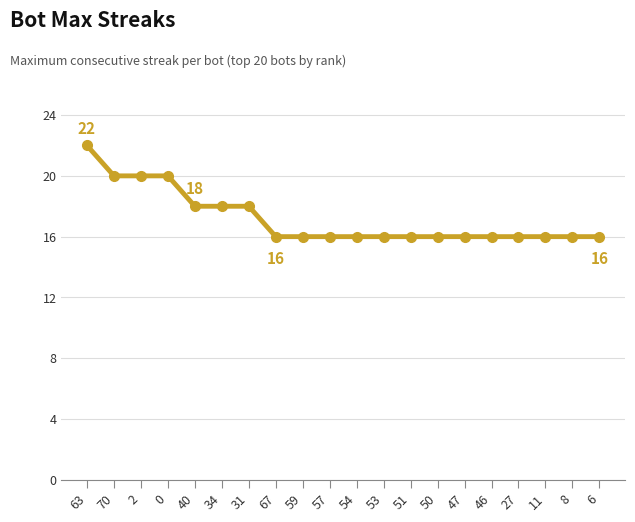

How many values are between 16 and 18?

16